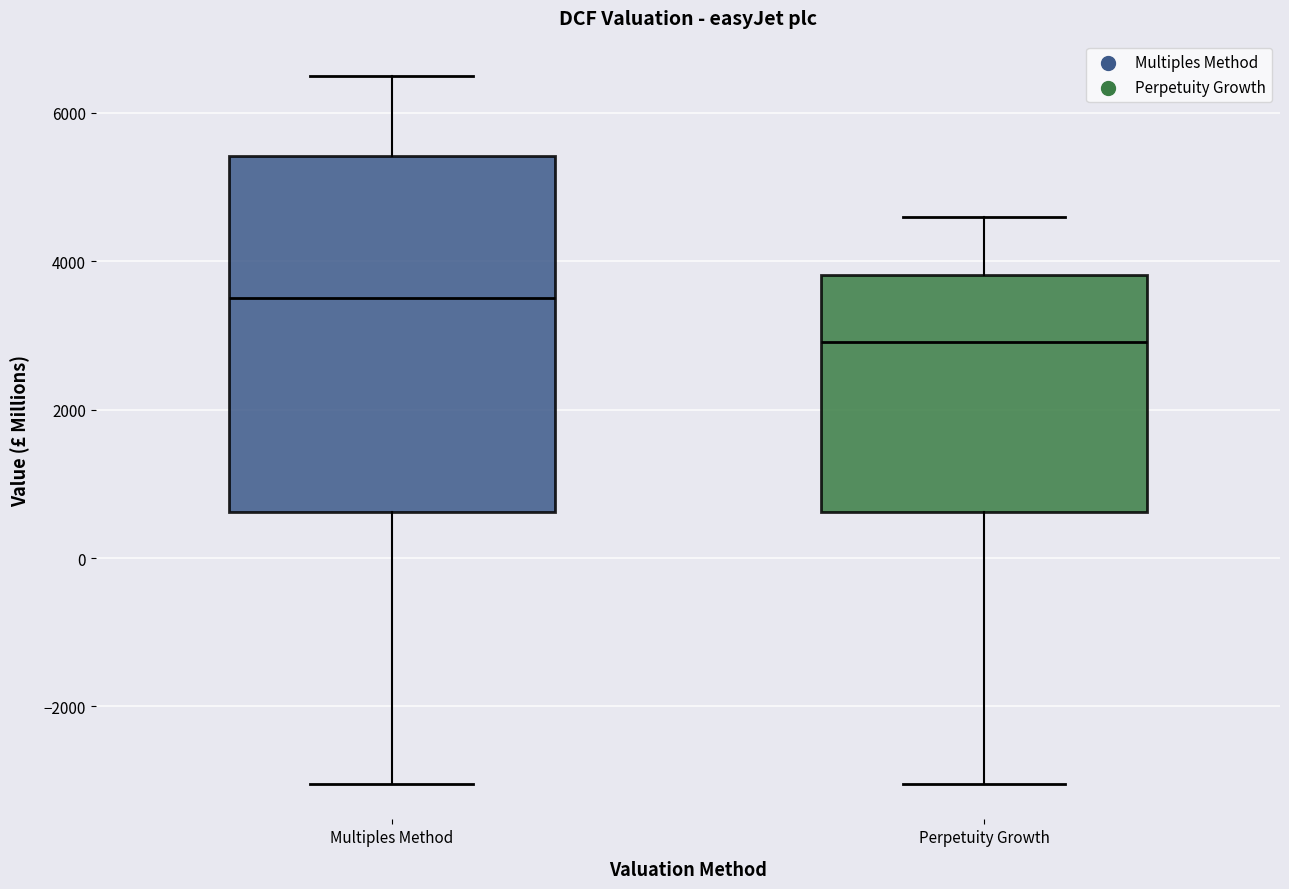

Reading left to right, transcribe this box plot: for each box, give where its median line is, the range the box spans, and where its two whiskers end, as read against the y-axis. The values are not printed on the chart, so give them approximately, as read against the axis.

Multiples Method: median 3600, box 600 to 5400, whiskers -3000 to 6400
Perpetuity Growth: median 3000, box 600 to 3800, whiskers -3000 to 4600